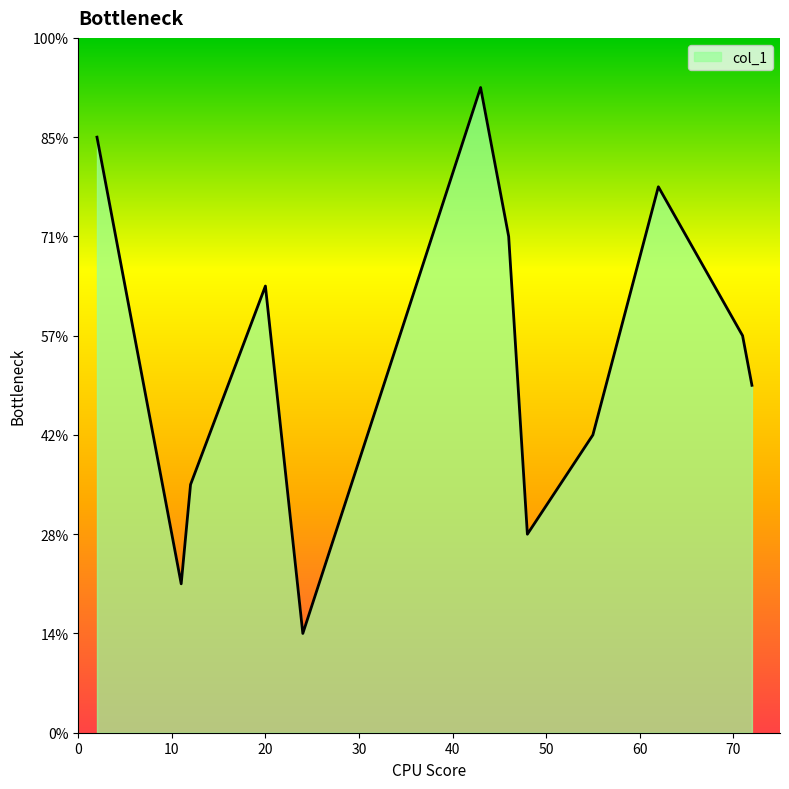

Which category has the highest value across all series?

43